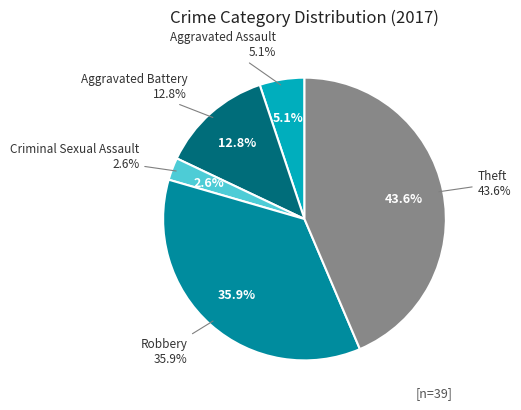

To the nearest percent, what is the combined percentage of Aggravated Assault and Theft?

49%